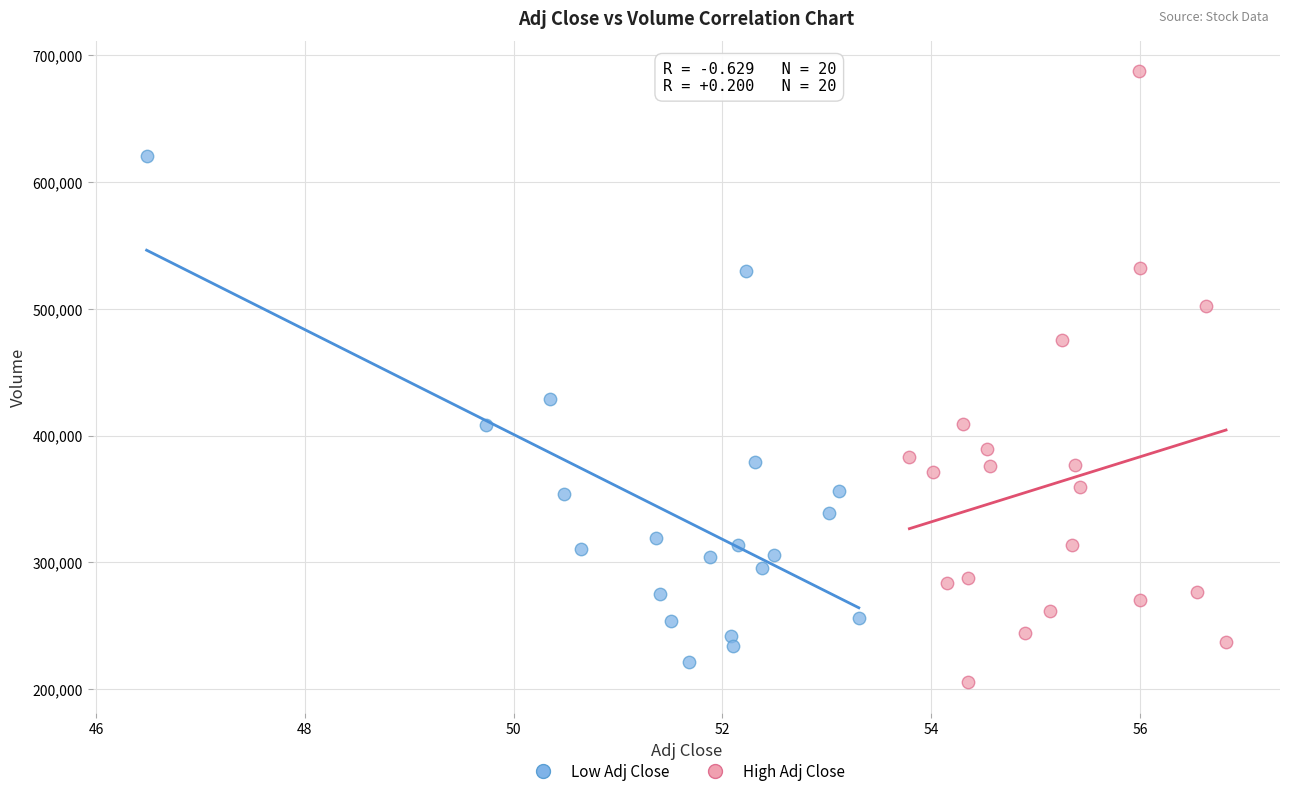

Which series reaches the maximum Y coordinate?

High Adj Close